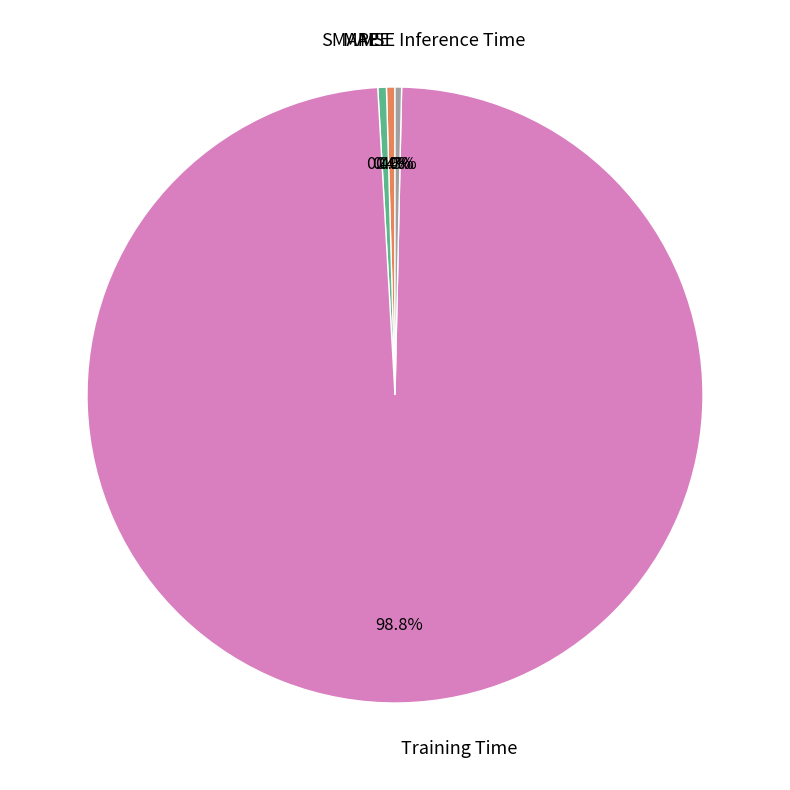

Which slice represents more than half of the pie?

Training Time